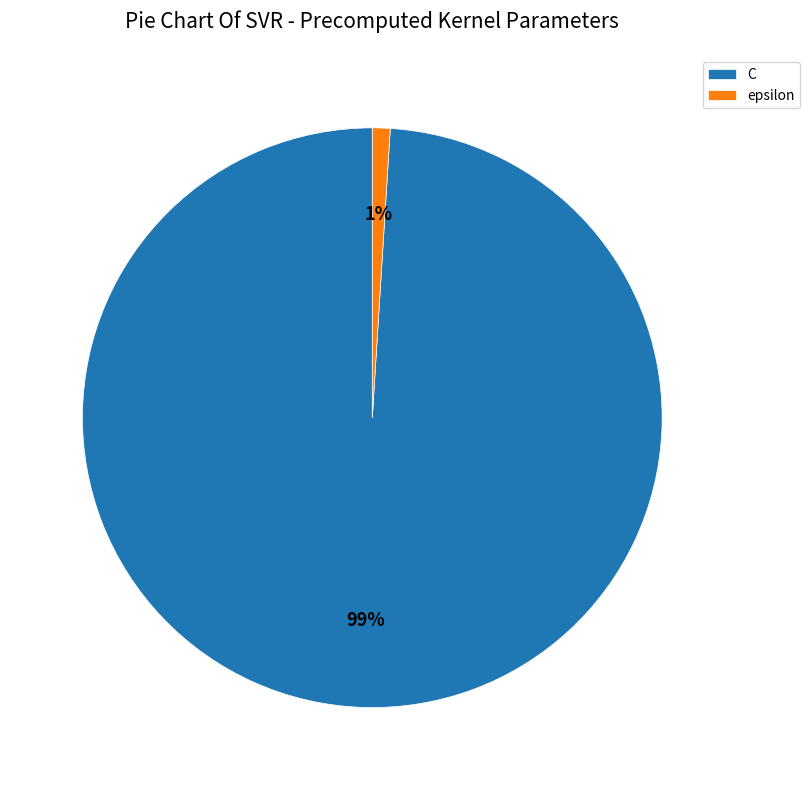

Combined, do C and epsilon account for over 50%?

Yes